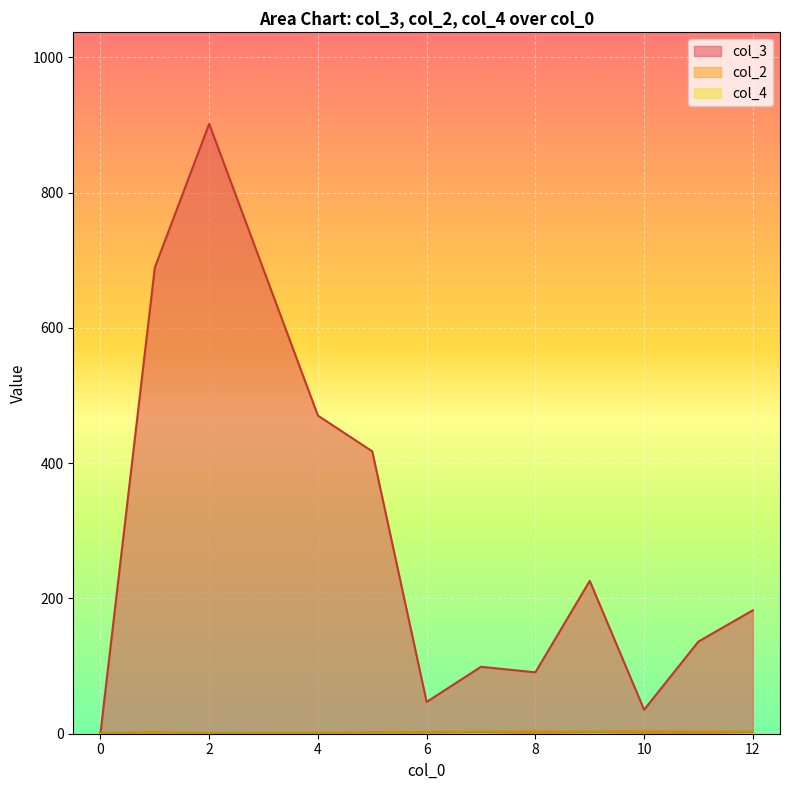

At 12, list the series in order from smallest to largest.

col_4, col_2, col_3